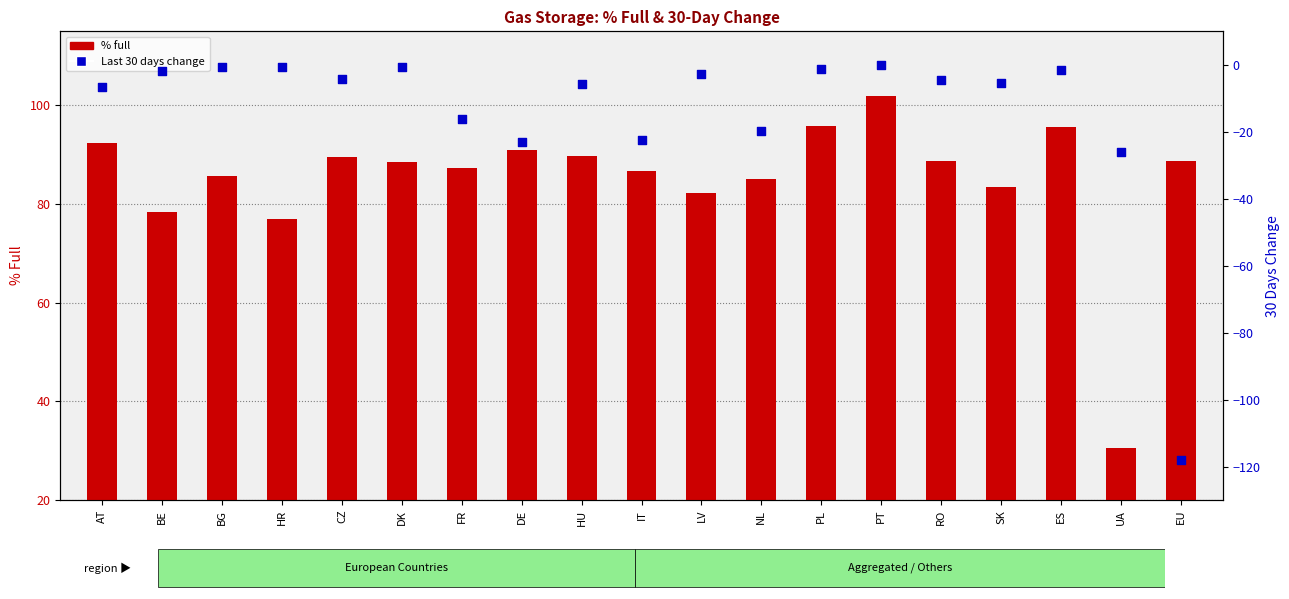

Which series has the widest spread of Y values?

Last 30 days change